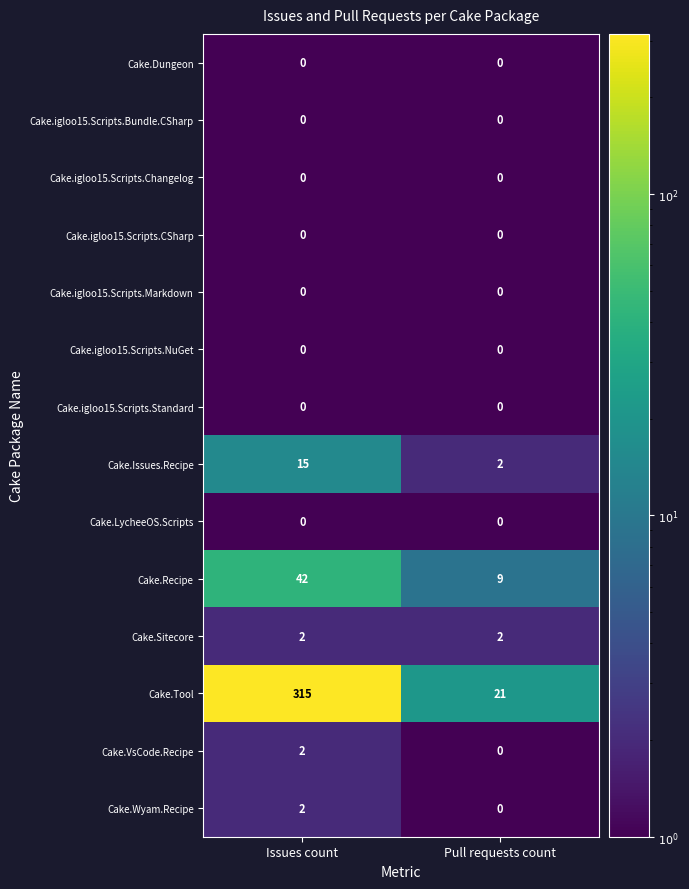

Is it true that Cake.igloo15.Scripts.Markdown equals 0 at Pull requests count?

True